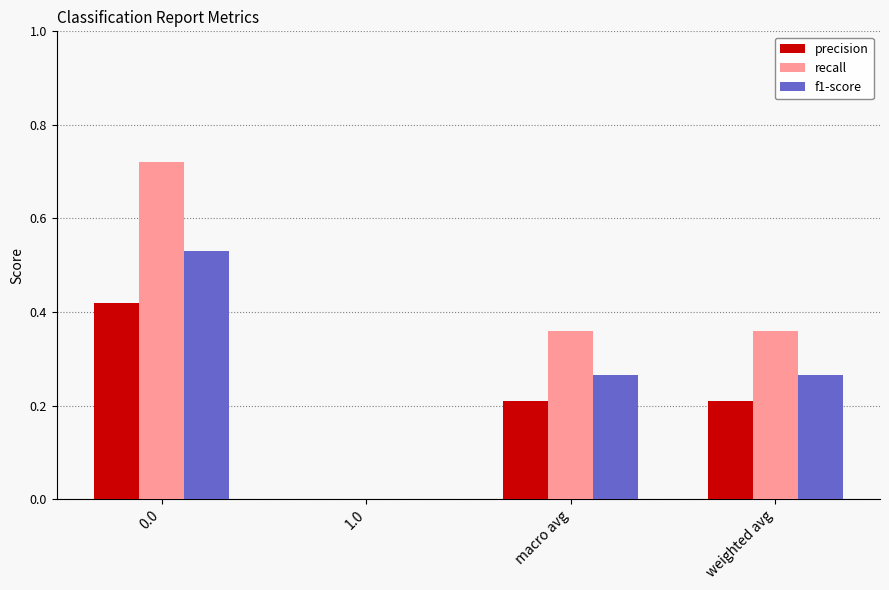

How many groups of bars are there?

4